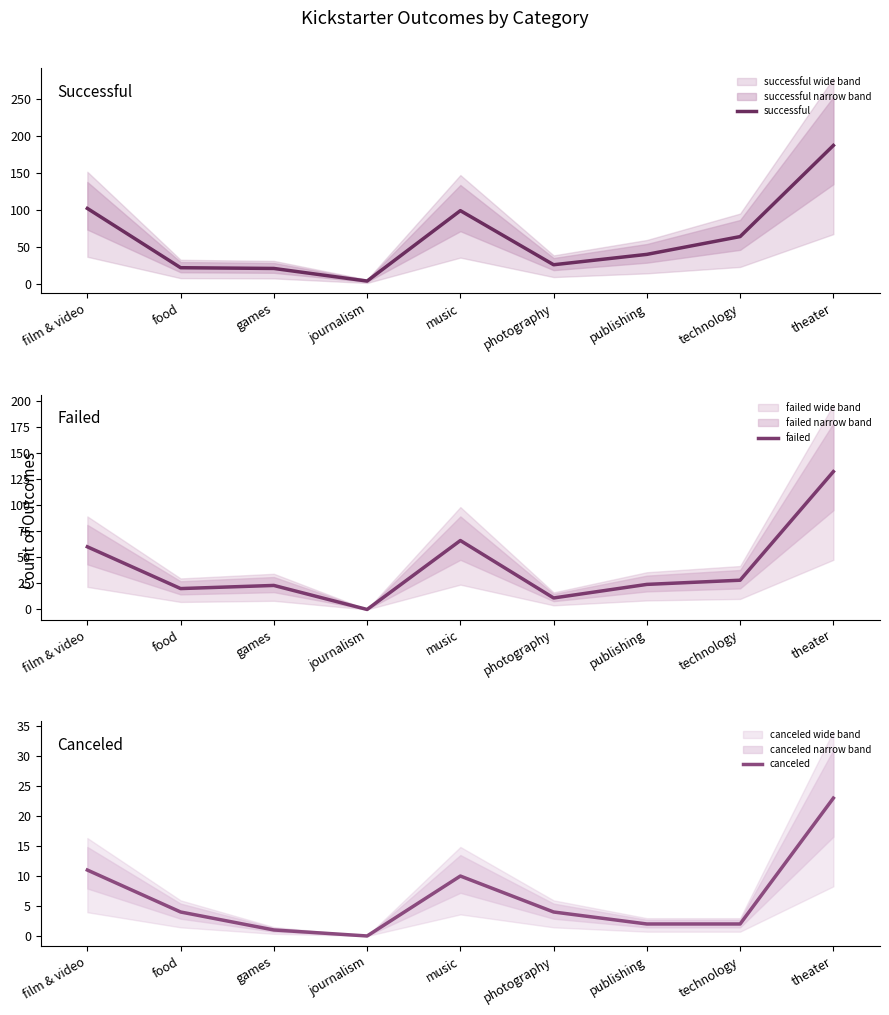

How many interior local valleys does the successful series have?

2